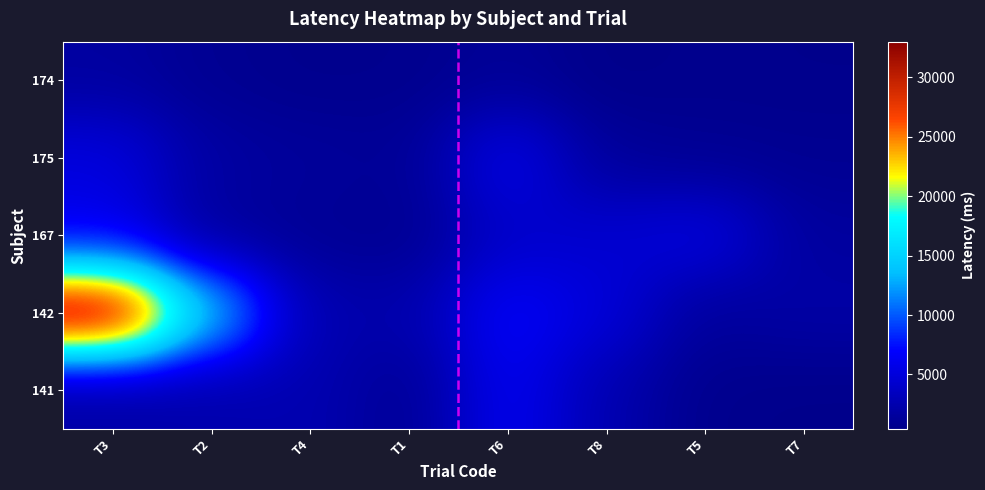

Count the number of data series in this chart.

5